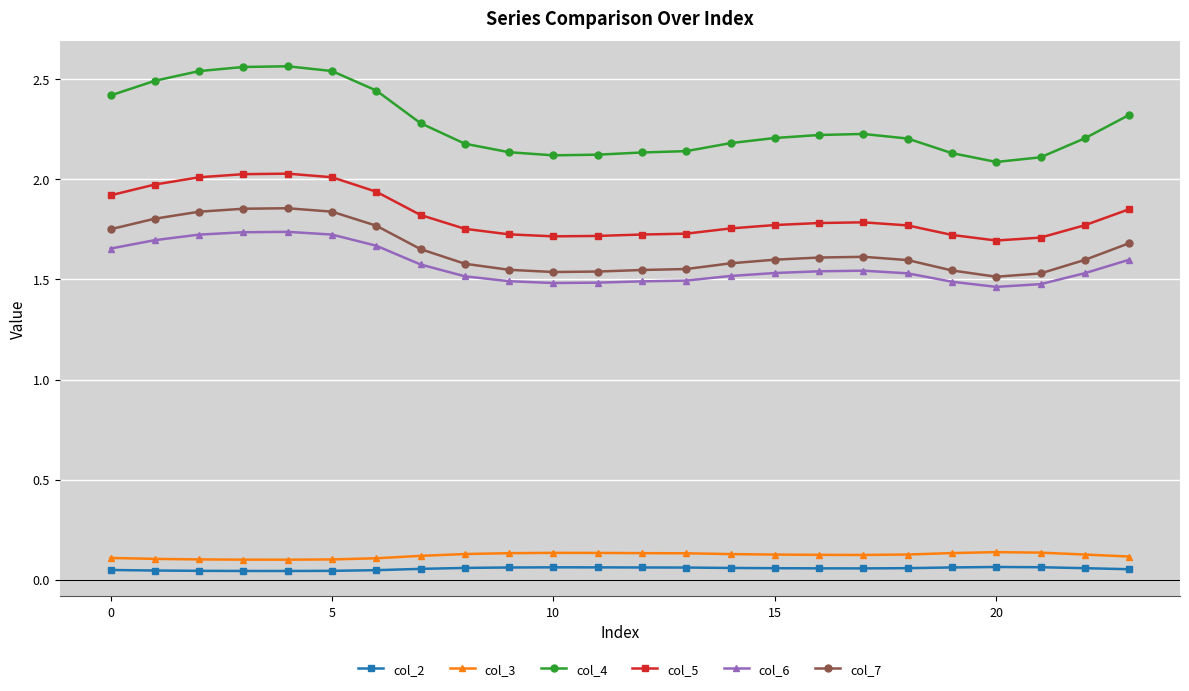

Which series has the largest total across all categories?

col_4